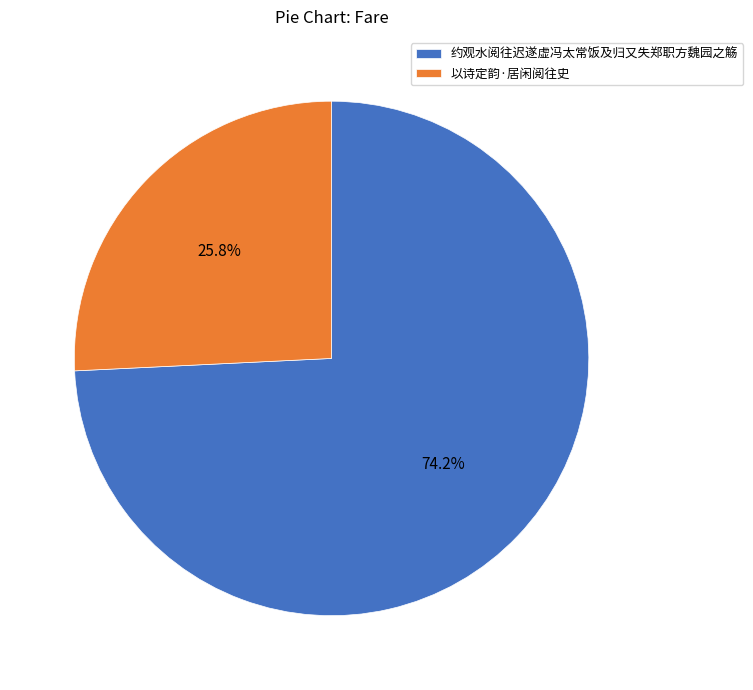

Which has a higher value, 约观水阅往迟遂虚冯太常饭及归又失郑职方魏园之觞 or 以诗定韵·居闲阅往史?

约观水阅往迟遂虚冯太常饭及归又失郑职方魏园之觞